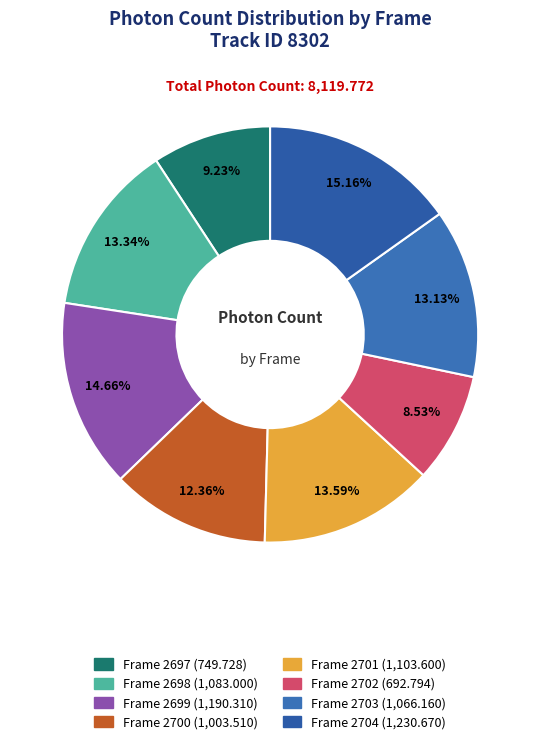

What percentage is the Frame 2698 slice, to the nearest percent?

13%